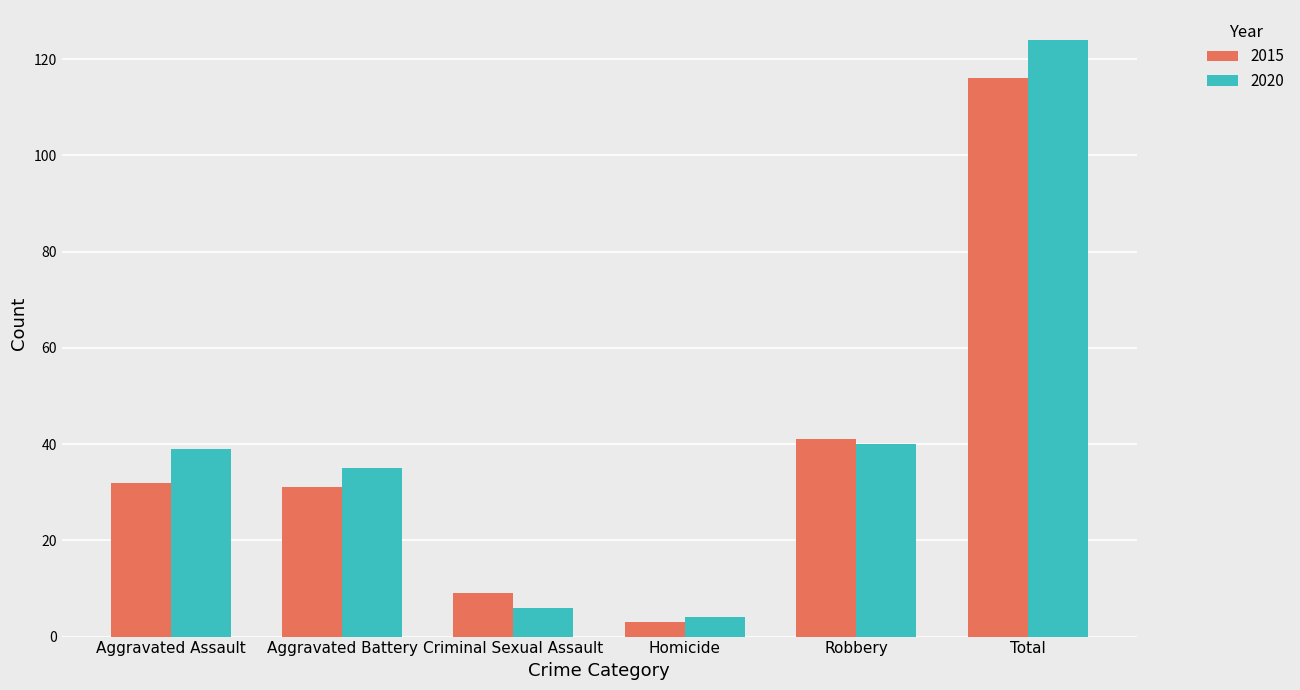

Reading left to right, transcribe all the data shown in this chart.

2015: 32	31	9	3	41	116
2020: 39	35	6	4	40	124